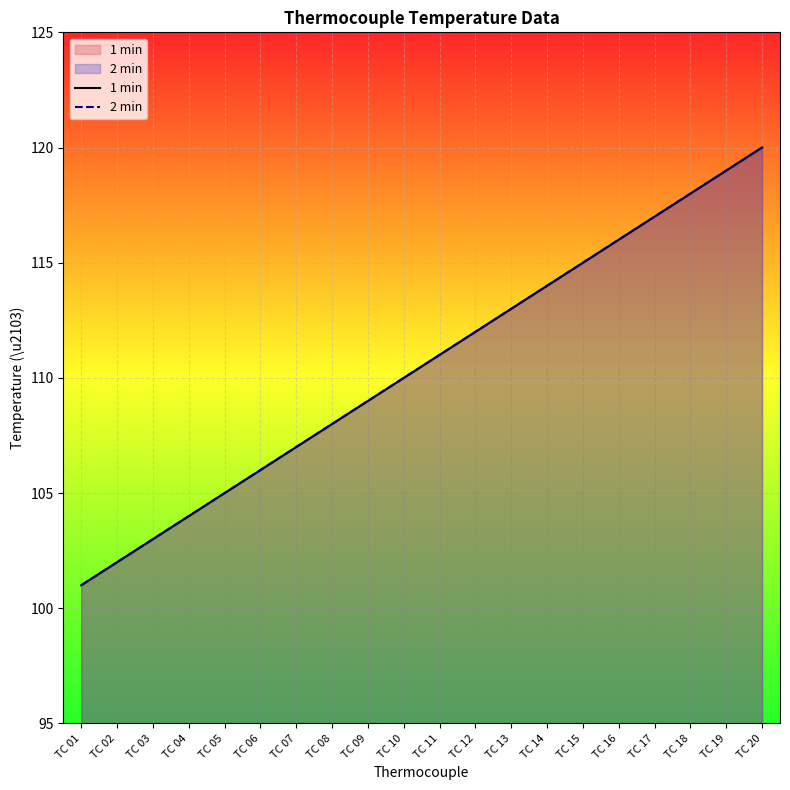

At which category does the chart reach its minimum across all series?

TC 01